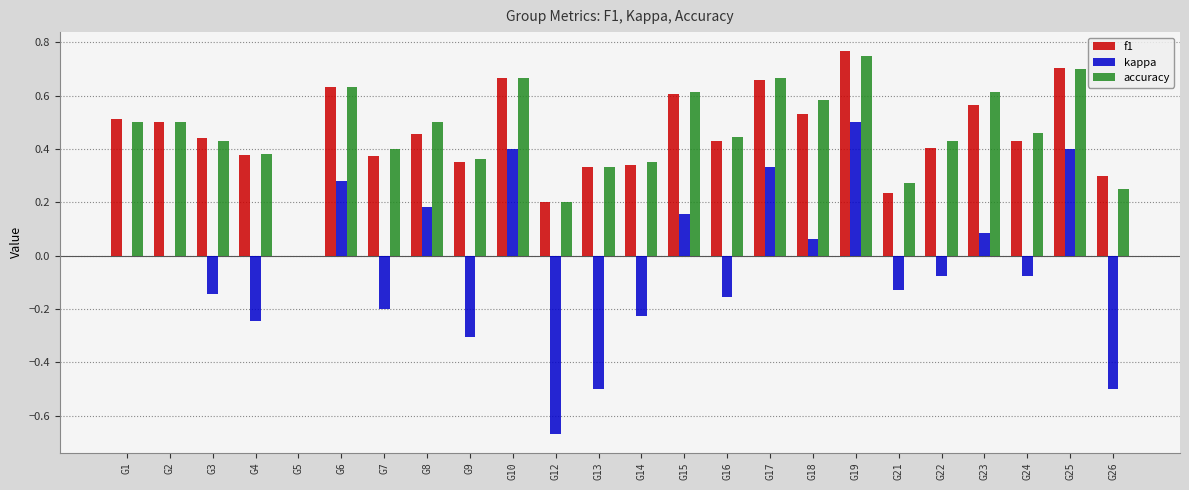

At which category is the sum across all series the highest?

G19